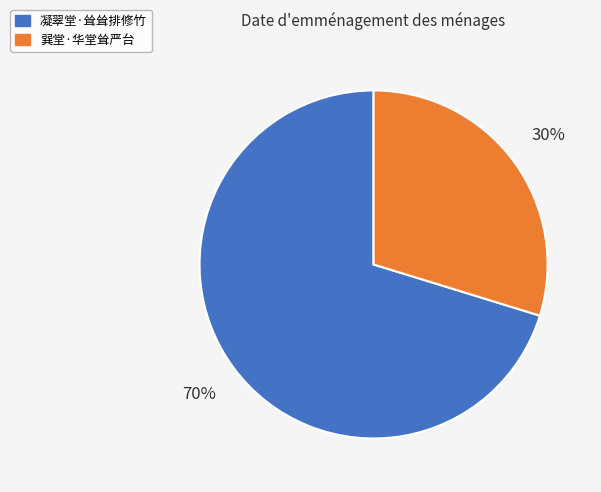

How many segments does this pie chart have?

2